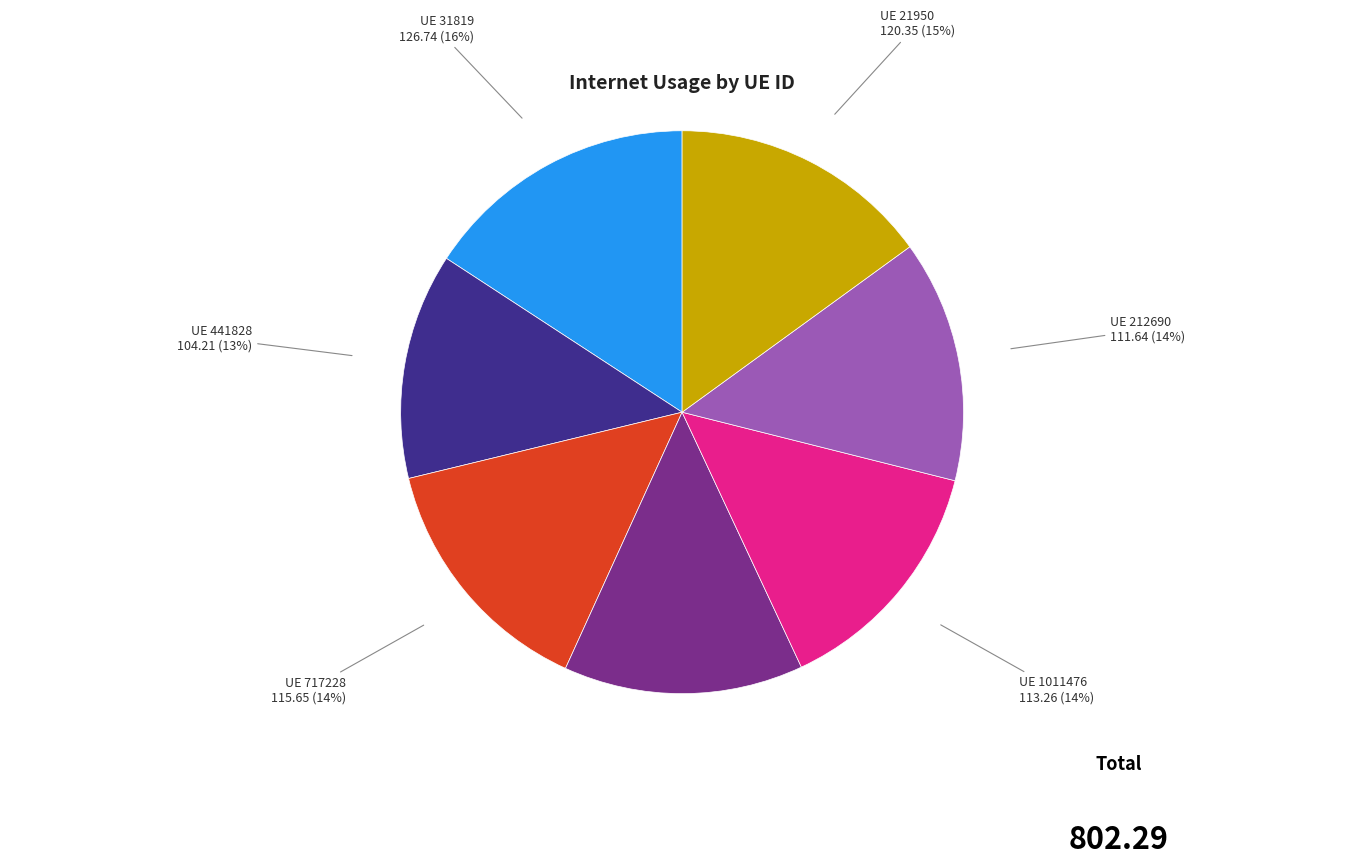

What is the ratio of the value at UE 441828 to the value at UE 1011476?

0.9